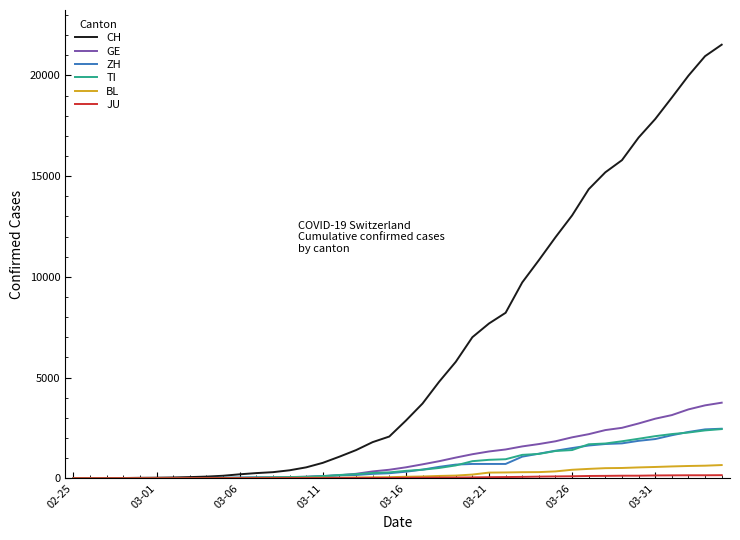

After their last crossing, which series has the higher values: GE or ZH?

GE